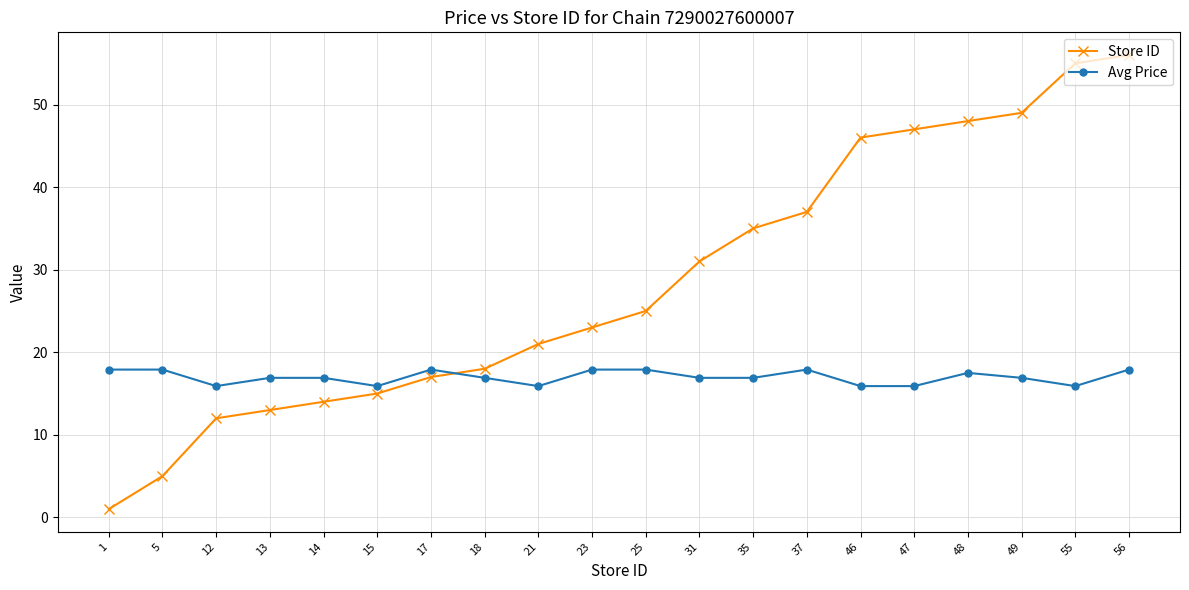

Reading right to left, extract all data points from this chart.

Store ID: 56.0	55.0	49.0	48.0	47.0	46.0	37.0	35.0	31.0	25.0	23.0	21.0	18.0	17.0	15.0	14.0	13.0	12.0	5.0	1.0
Avg Price: 17.9	15.9	16.9	17.5	15.9	15.9	17.9	16.9	16.9	17.9	17.9	15.9	16.9	17.9	15.9	16.9	16.9	15.9	17.9	17.9